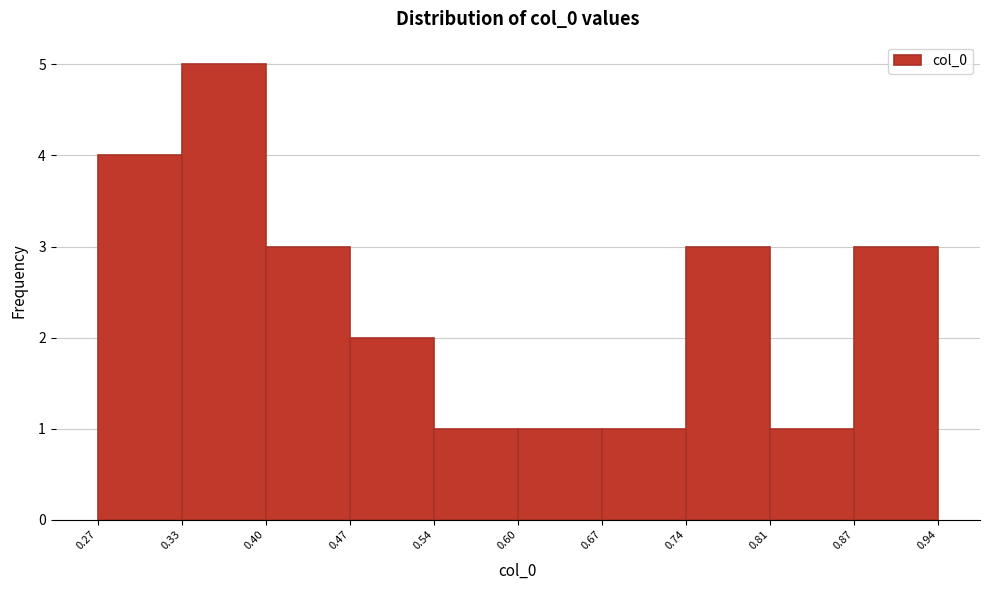

Reading left to right, list every bar in this chart as the range it spans on the x-axis followed by its height. The values are not printed on the chart, so give them approximately, as read against the axis.

0.27 to 0.33: 4
0.33 to 0.40: 5
0.40 to 0.47: 3
0.47 to 0.54: 2
0.54 to 0.60: 1
0.60 to 0.67: 1
0.67 to 0.74: 1
0.74 to 0.81: 3
0.81 to 0.87: 1
0.87 to 0.94: 3